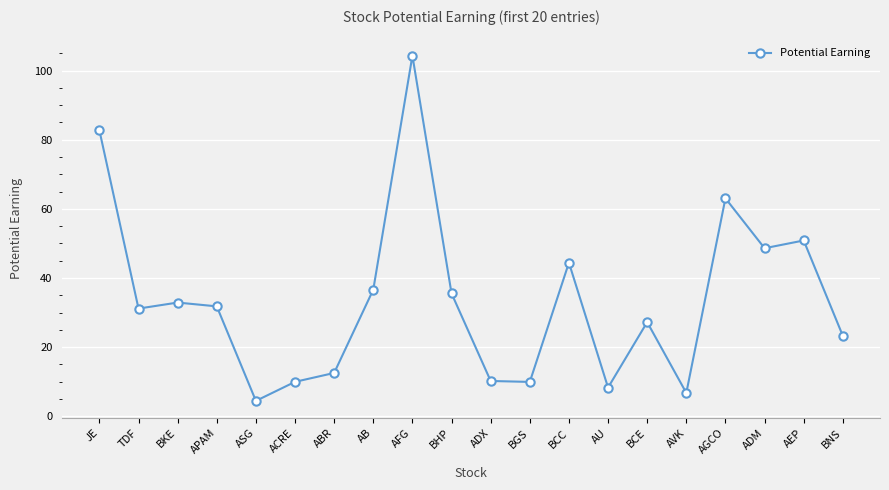

Approximately how many times larger is the value at BNS compared to APAM?

0.7